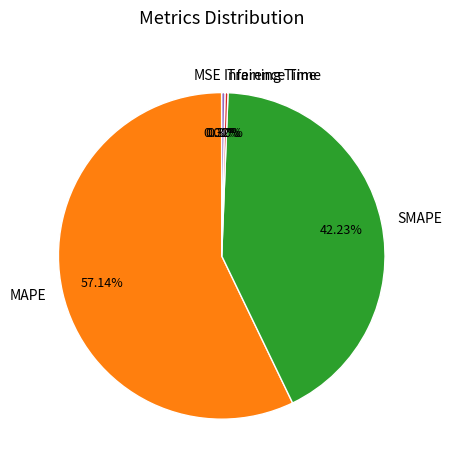

Which category has the biggest portion of the pie?

MAPE